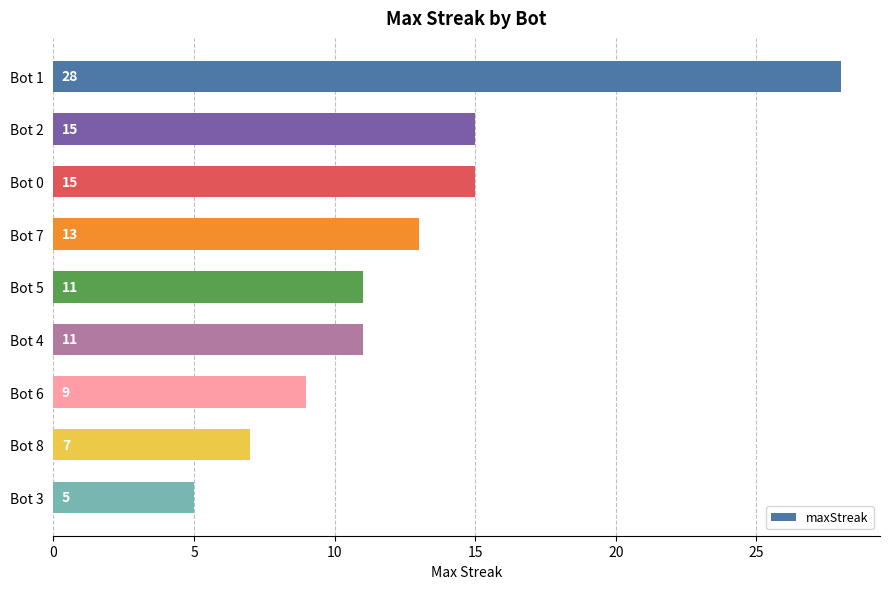

Reading top to bottom, what are all the values shown in this chart?

Bot 1=28	Bot 2=15	Bot 0=15	Bot 7=13	Bot 5=11	Bot 4=11	Bot 6=9	Bot 8=7	Bot 3=5